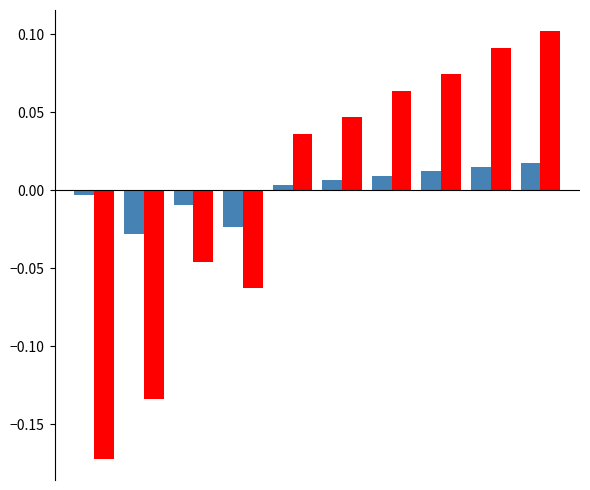

How many data points does each series have?

10